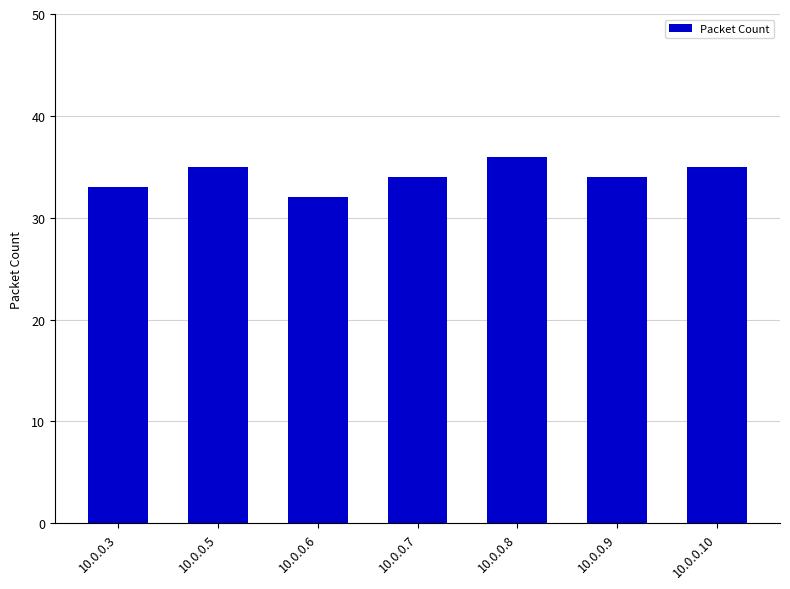

What is the sum of all values?

239